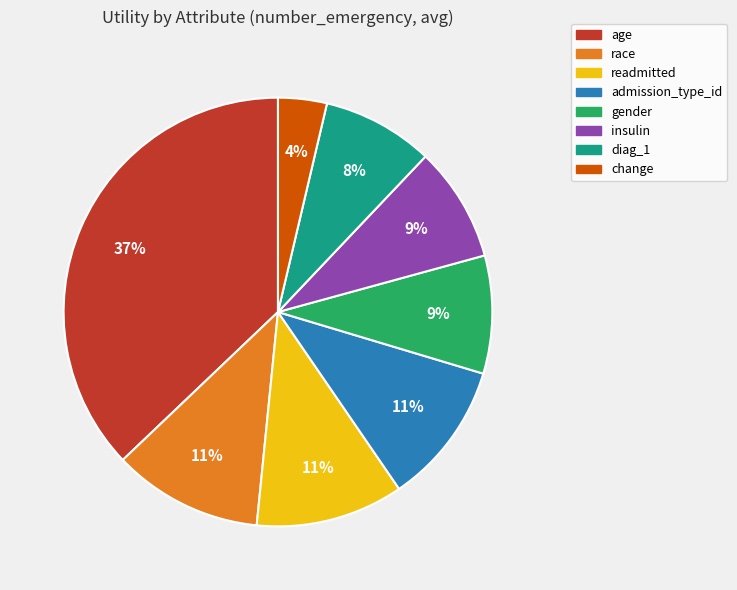

What is the smallest slice in the pie chart?

change